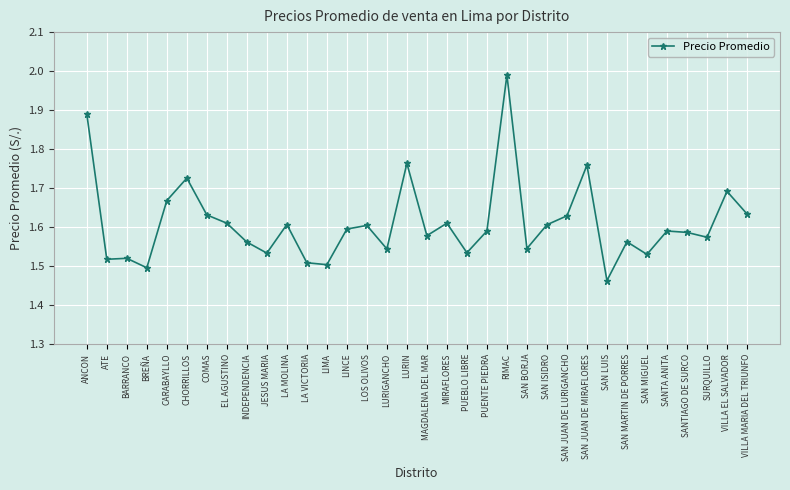

The chart shows a value of 0.7 at CARABAYLLO. True or false?

False